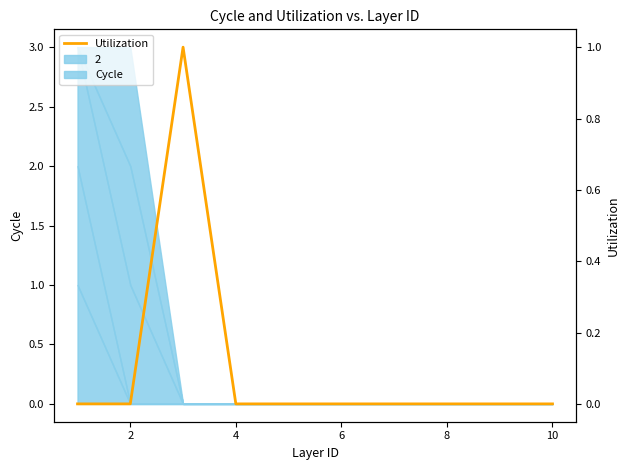

True or false: the data has more than 0 interior local peaks.

True